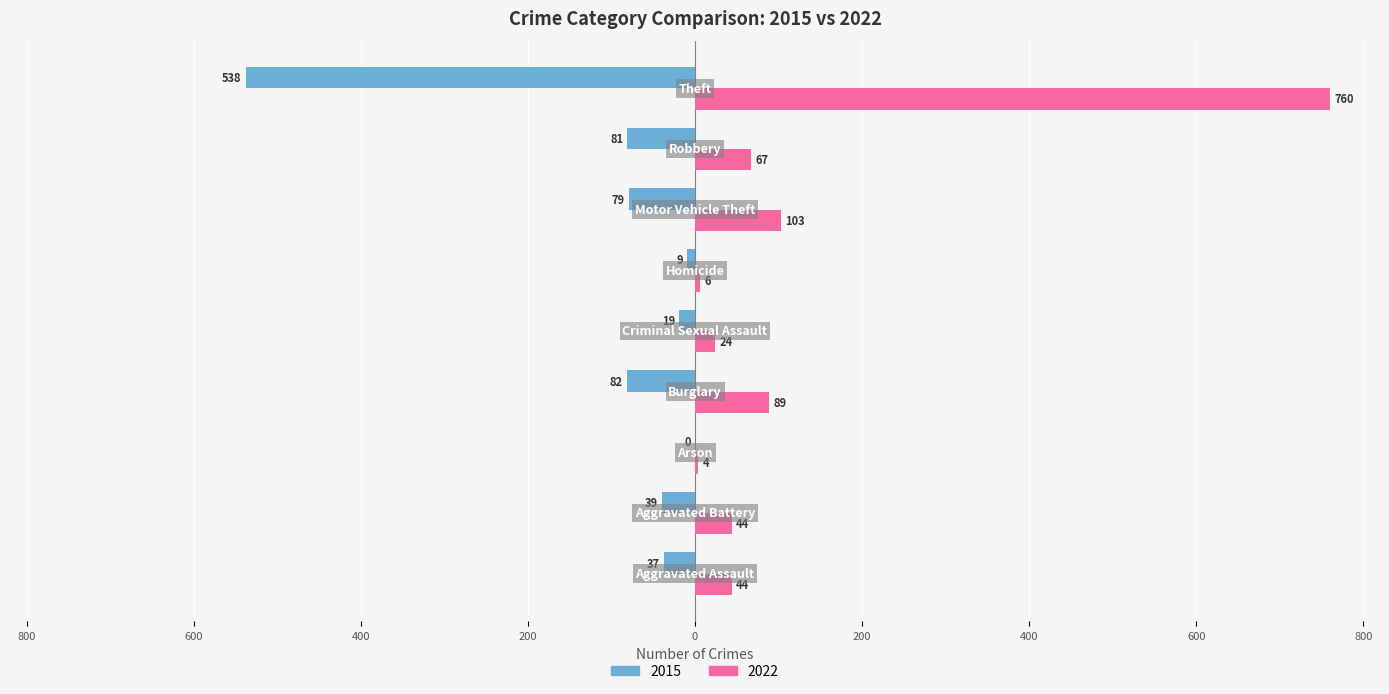

Reading left to right, what are all the values shown in this chart?

2015: Aggravated Assault=-37	Aggravated Battery=-39	Arson=0	Burglary=-82	Criminal Sexual Assault=-19	Homicide=-9	Motor Vehicle Theft=-79	Robbery=-81	Theft=-538
2022: Aggravated Assault=44	Aggravated Battery=44	Arson=4	Burglary=89	Criminal Sexual Assault=24	Homicide=6	Motor Vehicle Theft=103	Robbery=67	Theft=760